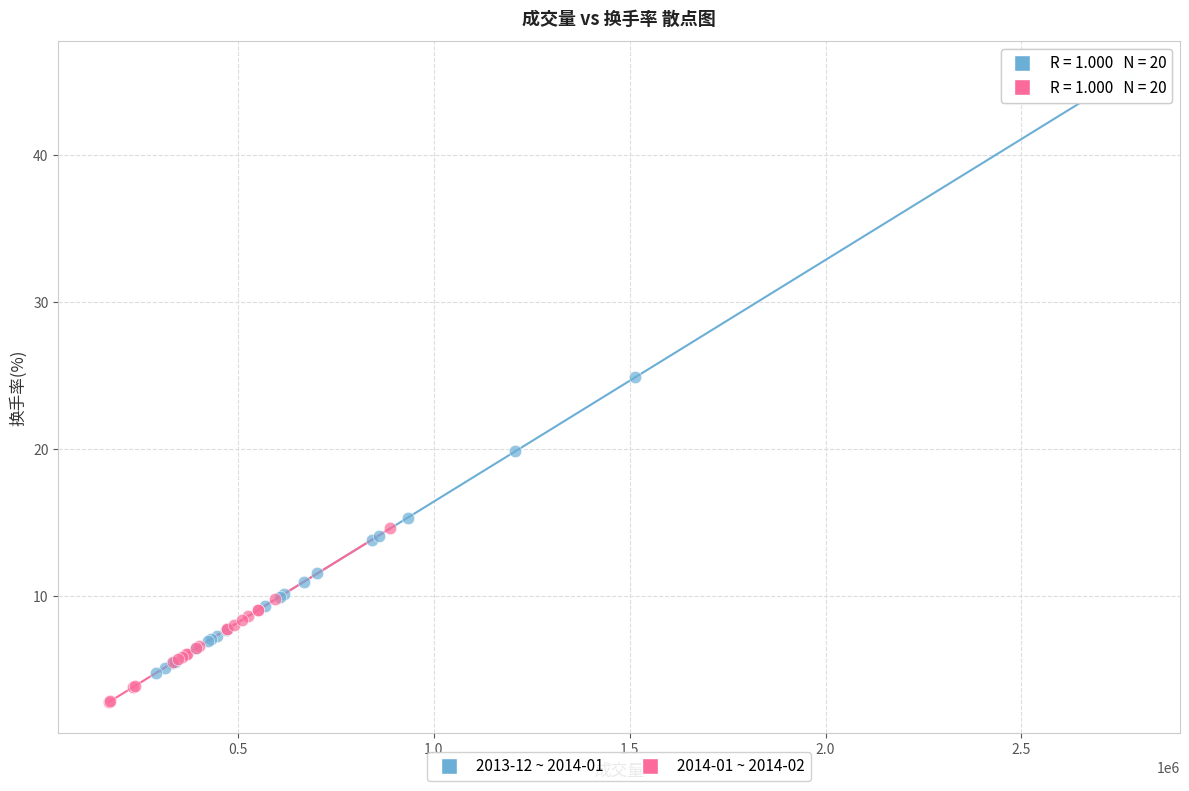

Which series contains the highest Y value?

2013-12 ~ 2014-01